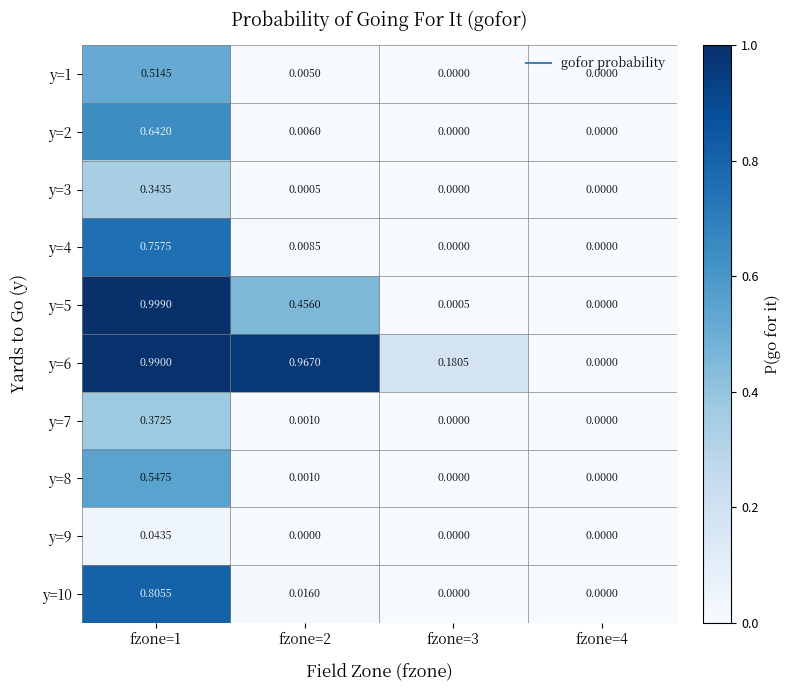

Which category has the highest value across all series?

fzone=1